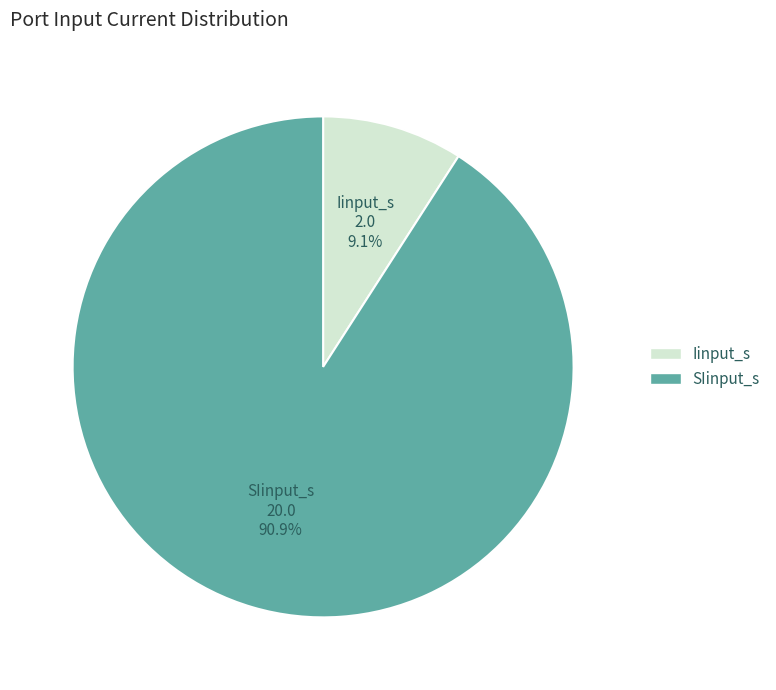

How many slices are in this pie chart?

2